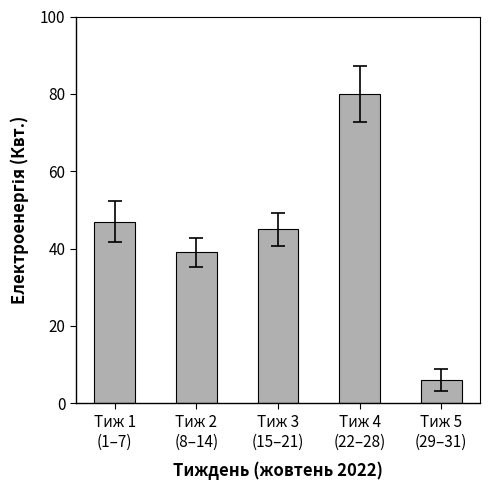

What is the difference between the second highest and minimum values?

41